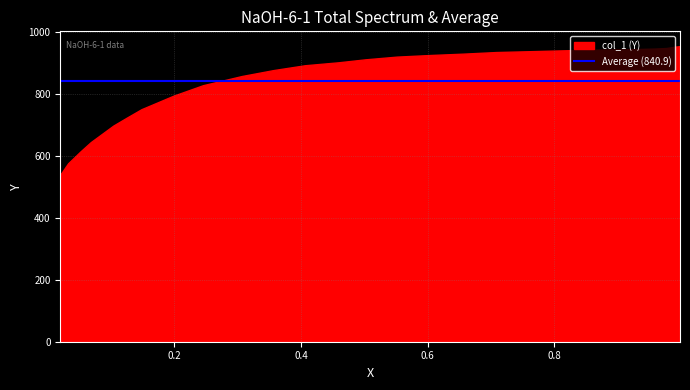

How many values exceed 910?

13